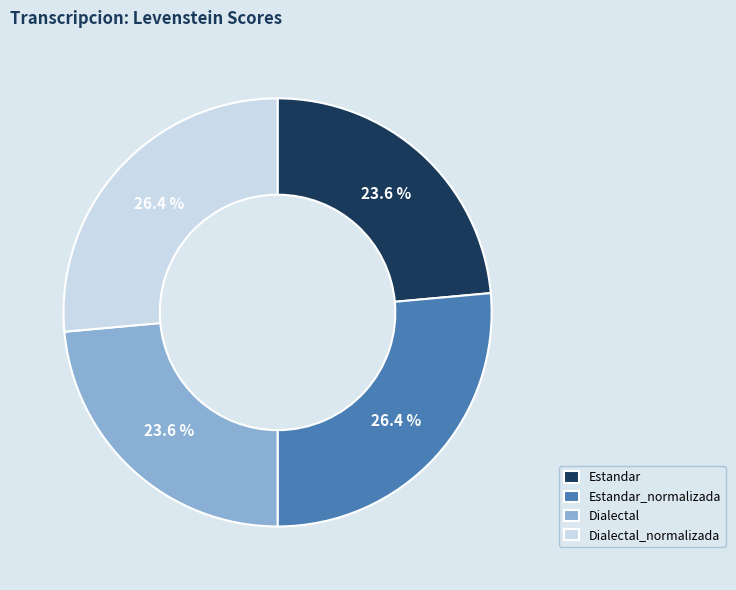

How much of the chart is everything except Estandar?

76.4%